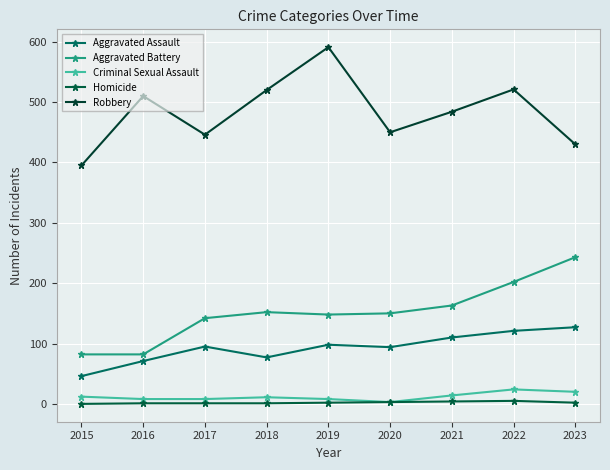

Which series has the largest range (max minus min)?

Robbery